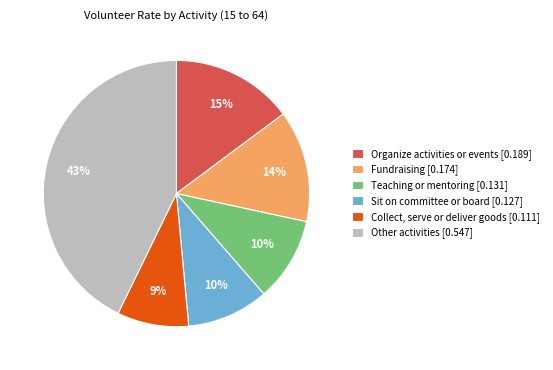

What percentage is the Fundraising [0.174] slice, to the nearest percent?

14%